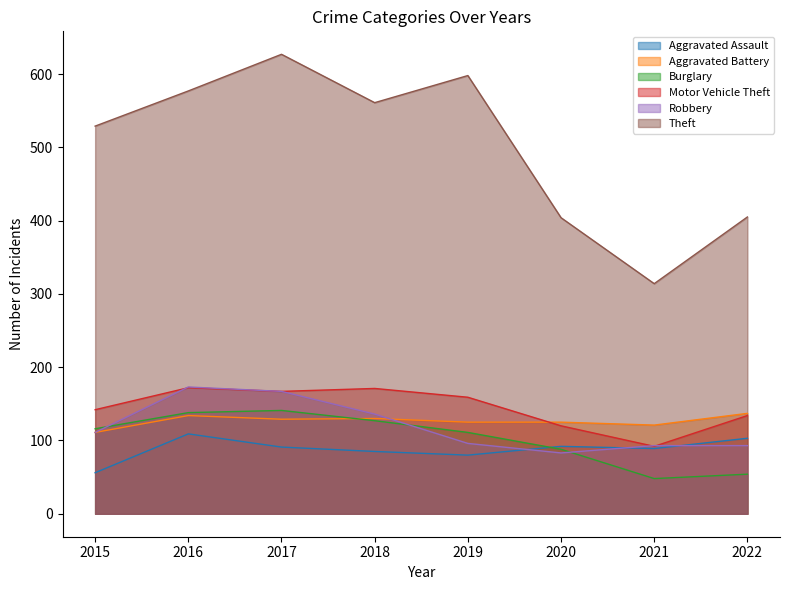

At which label does Theft first exceed 561?

2016